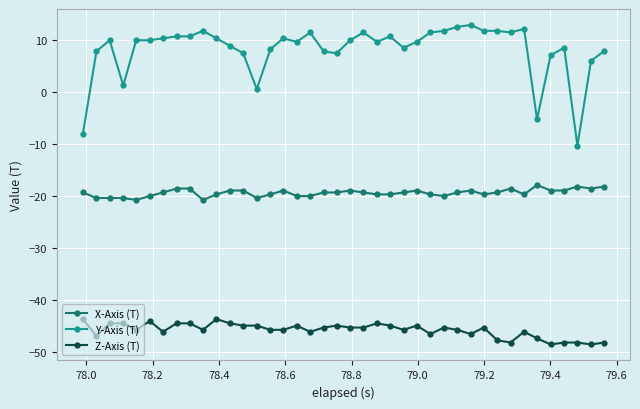

Rank the series by their maximum value, from lowest to highest.

Z-Axis (T), X-Axis (T), Y-Axis (T)